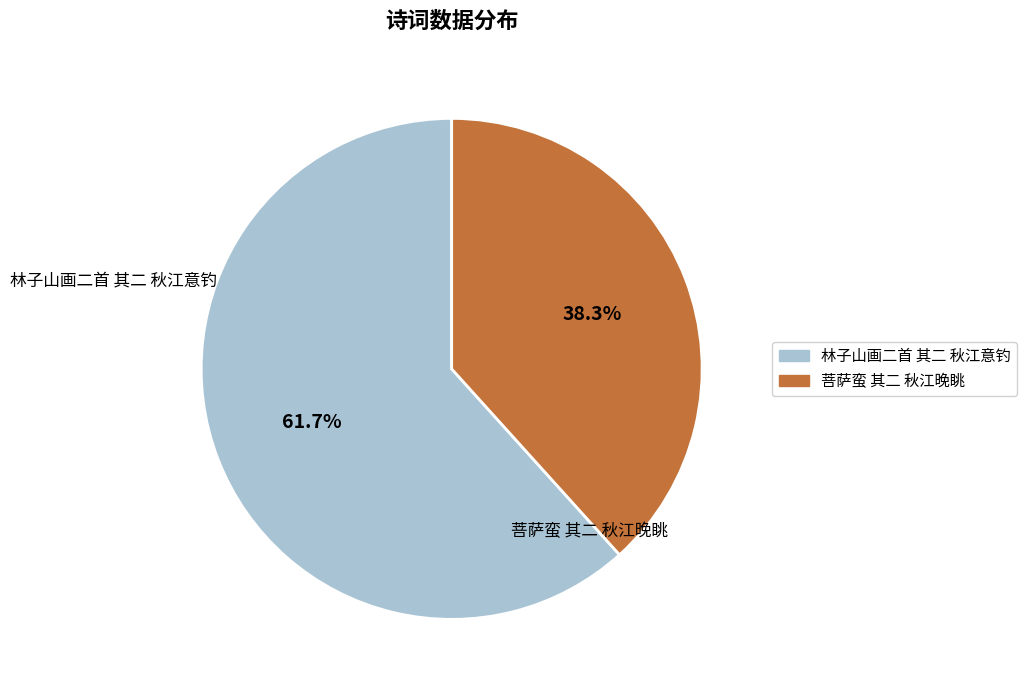

What is the smallest slice in the pie chart?

菩萨蛮 其二 秋江晚眺